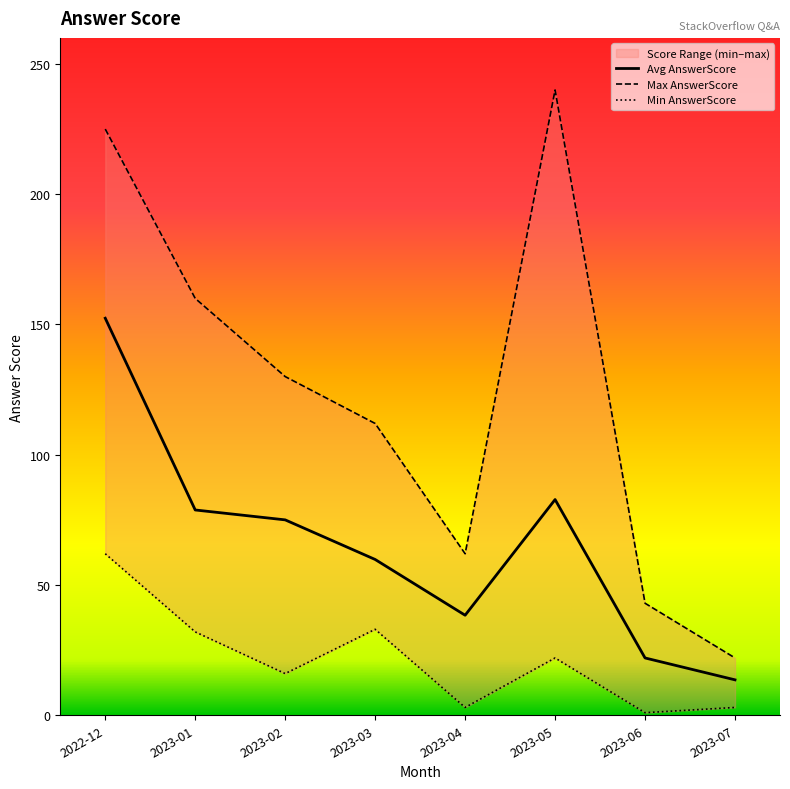

True or false: Max AnswerScore has a value of 62.0 at 2023-04.

True